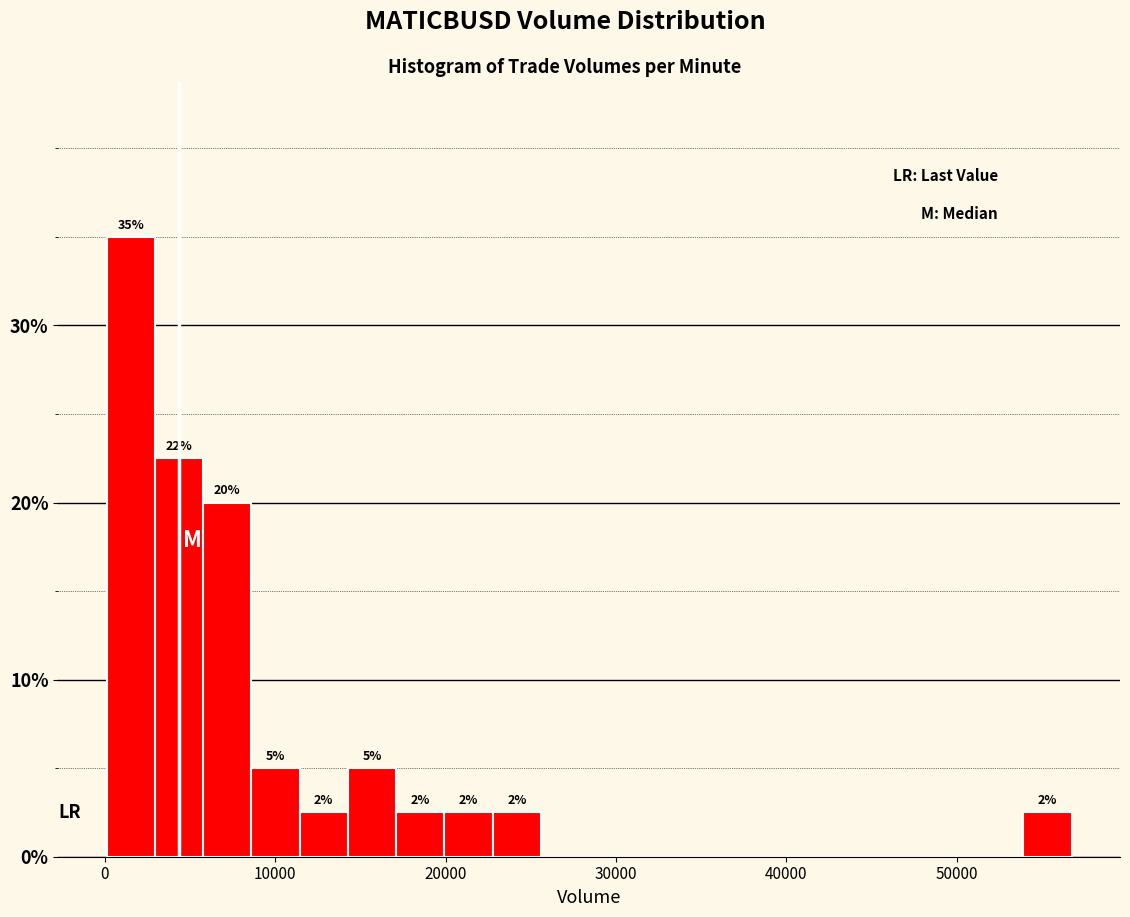

Read against the x-axis, roughly where is the centre of the tallest bar?

2000